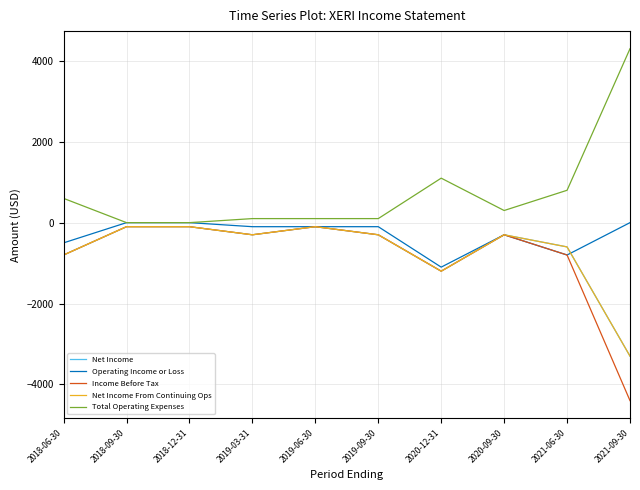

Is the value of Operating Income or Loss at 2020-12-31 greater than the value of Net Income From Continuing Ops at 2018-06-30?

No